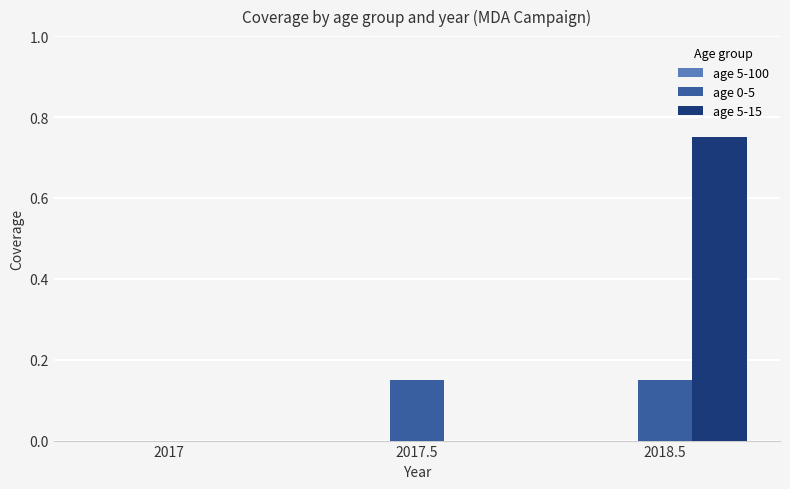

Which series has the largest total across all categories?

age 5-15